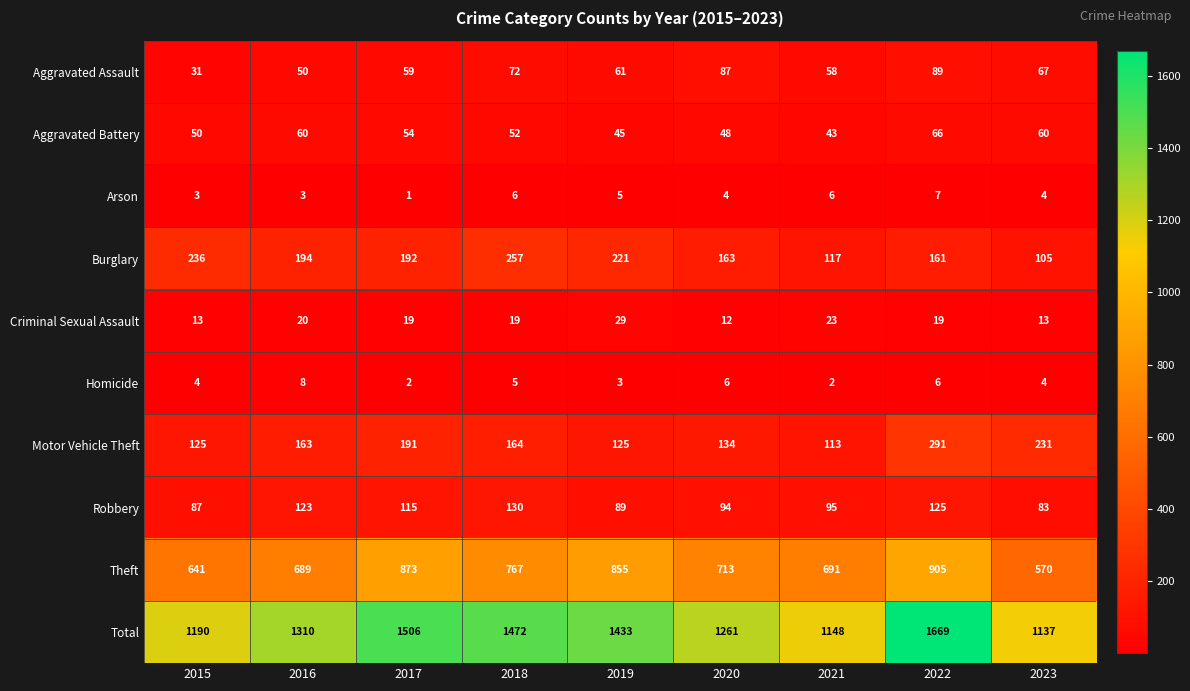

Which label corresponds to the largest value in the chart?

2022